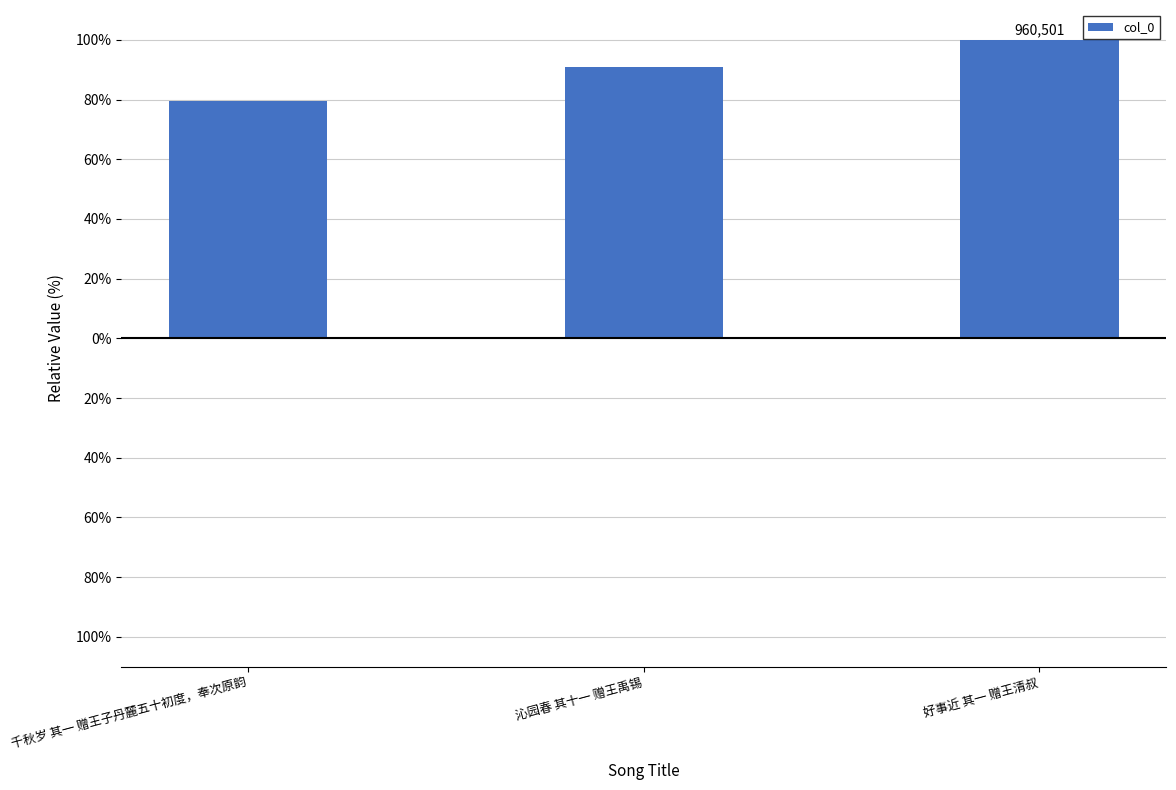

Are the bars horizontal?

No